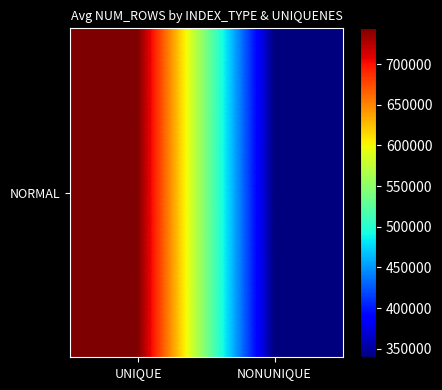

Rank the categories by value from lowest to highest.

NONUNIQUE, UNIQUE